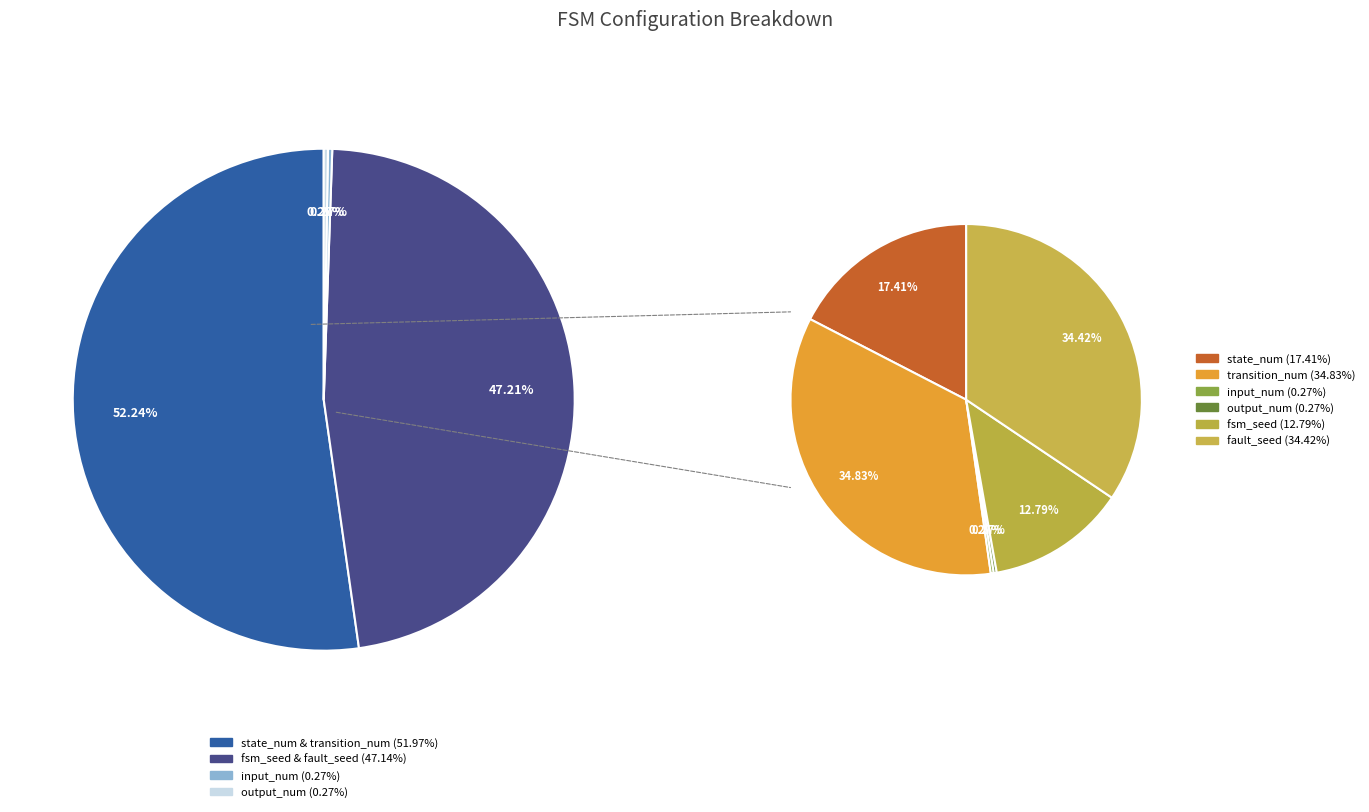

To the nearest percent, what is the difference between the largest and smallest slice percentages?

35%